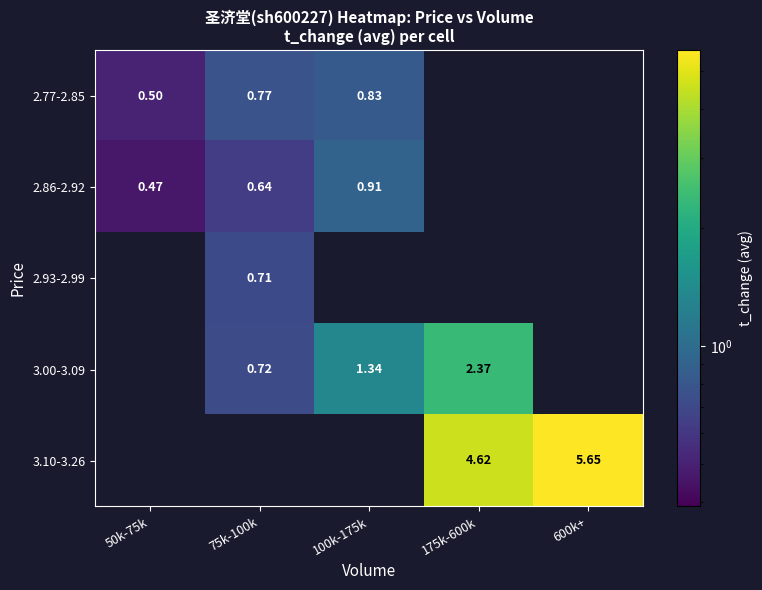

Rank the series at 100k-175k from highest to lowest value.

3.00-3.09, 2.86-2.92, 2.77-2.85, 2.93-2.99, 3.10-3.26